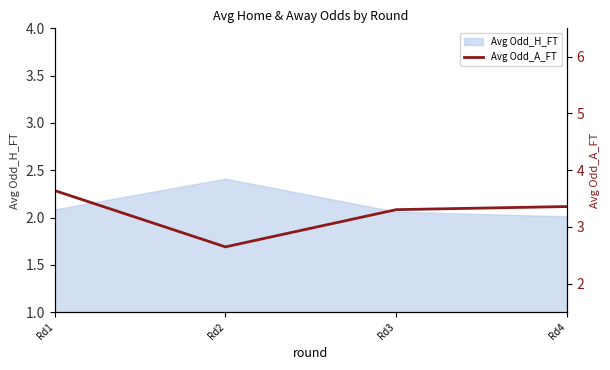

Which label corresponds to the smallest value in the chart?

Rd2